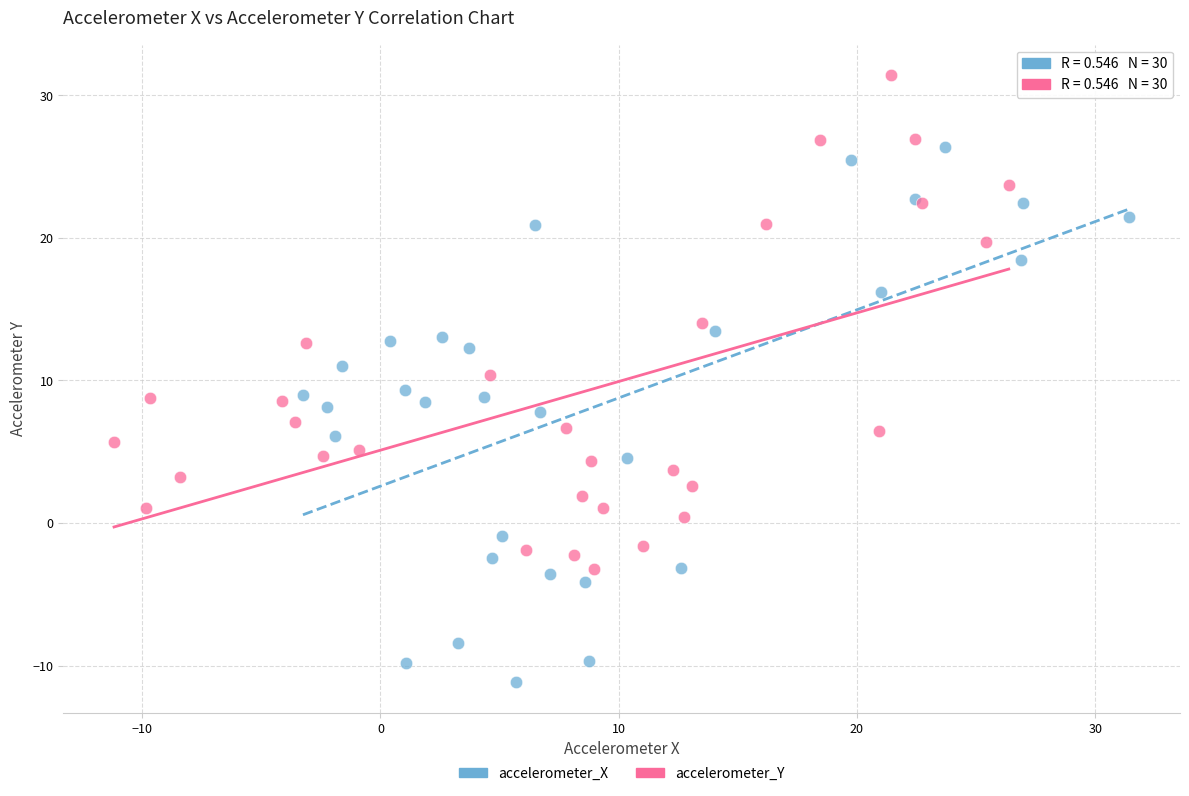

Which series reaches the minimum Y coordinate?

accelerometer_X